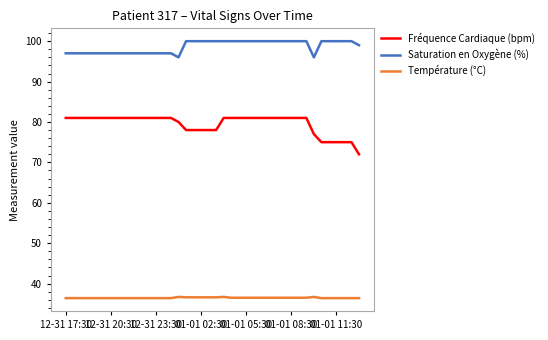

Which series has the largest total across all categories?

Saturation en Oxygène (%)